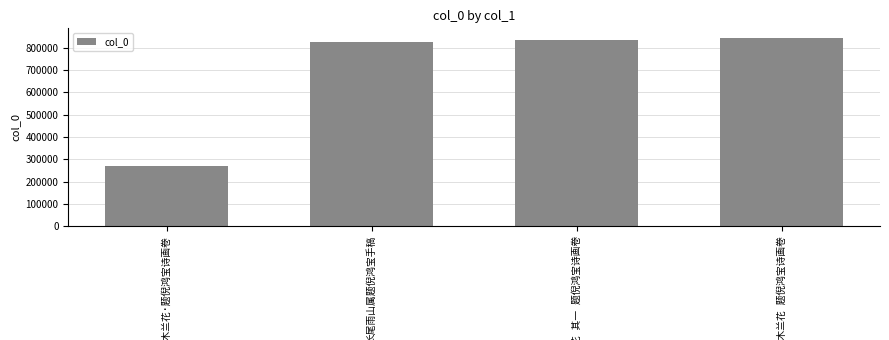

What is the average value?

692520